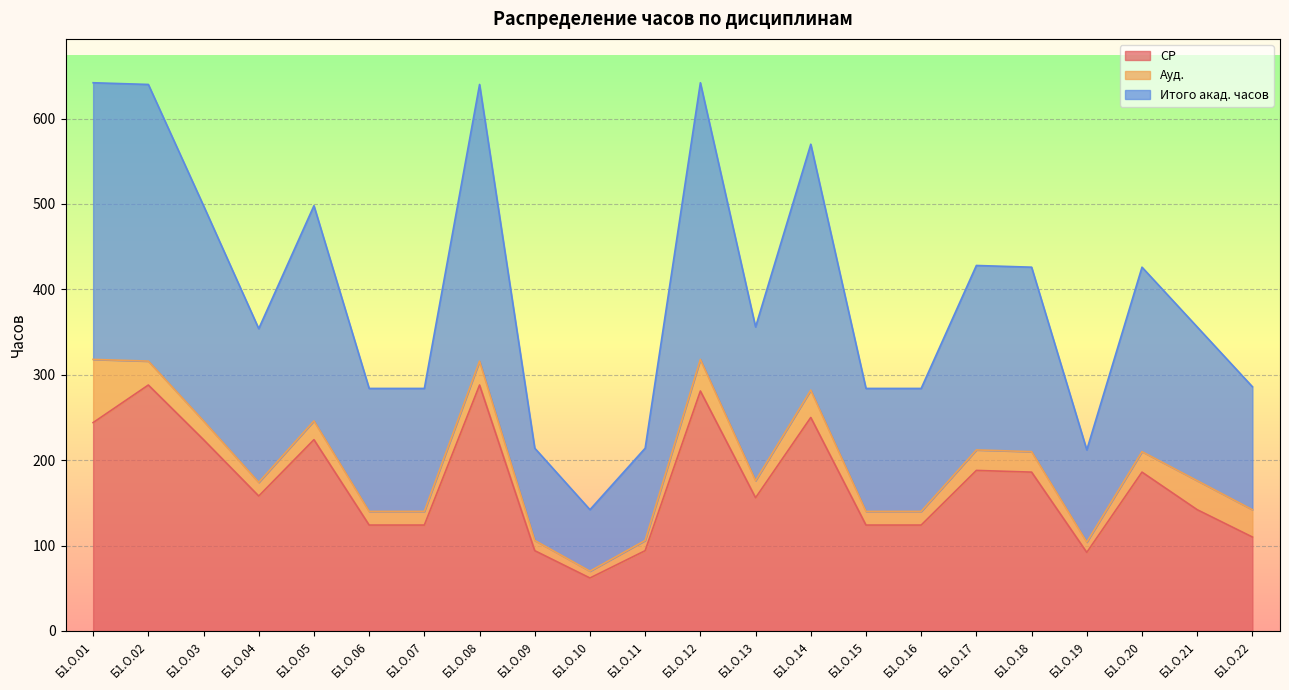

What is the spread (max minus min) of values at Б1.О.04?

196